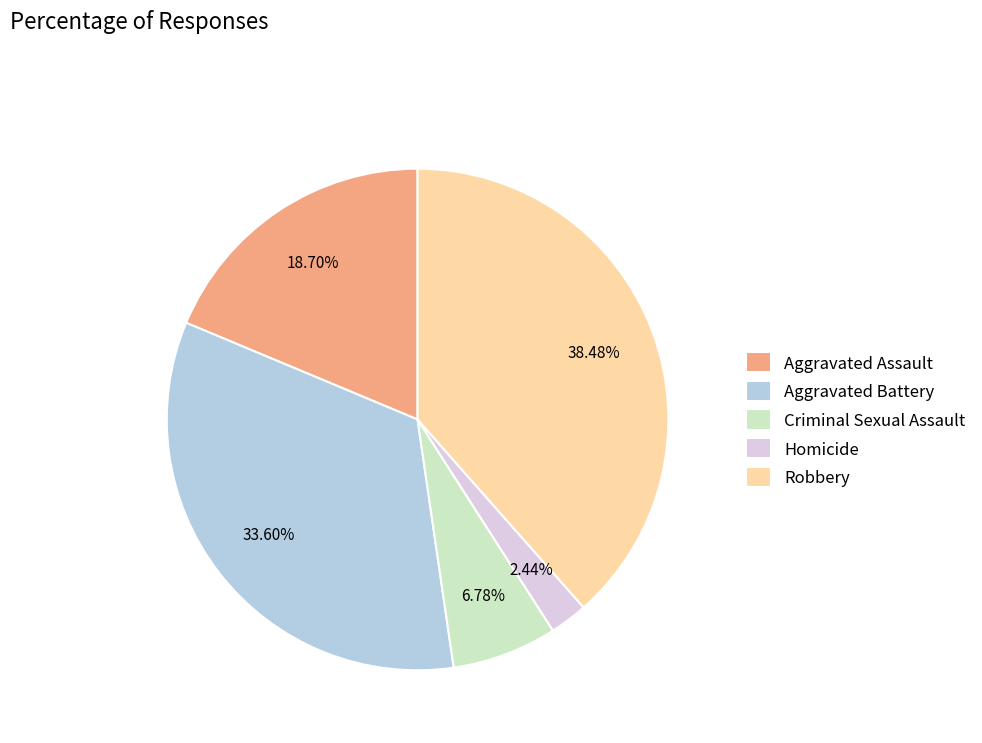

To the nearest percent, what is the average slice percentage?

20%